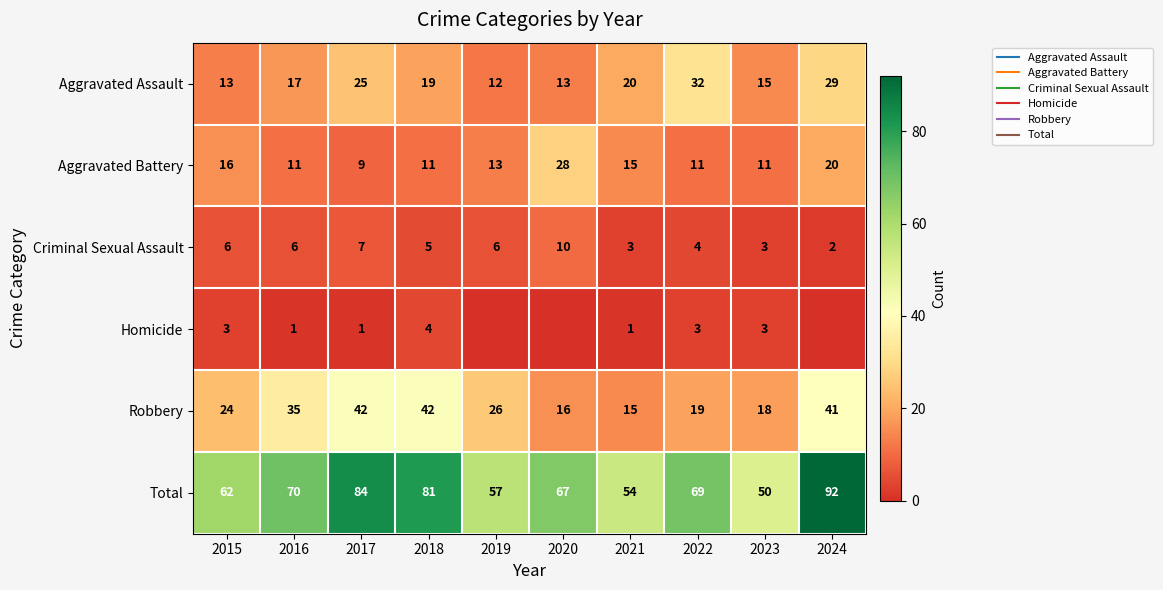

How many series are shown in this chart?

6